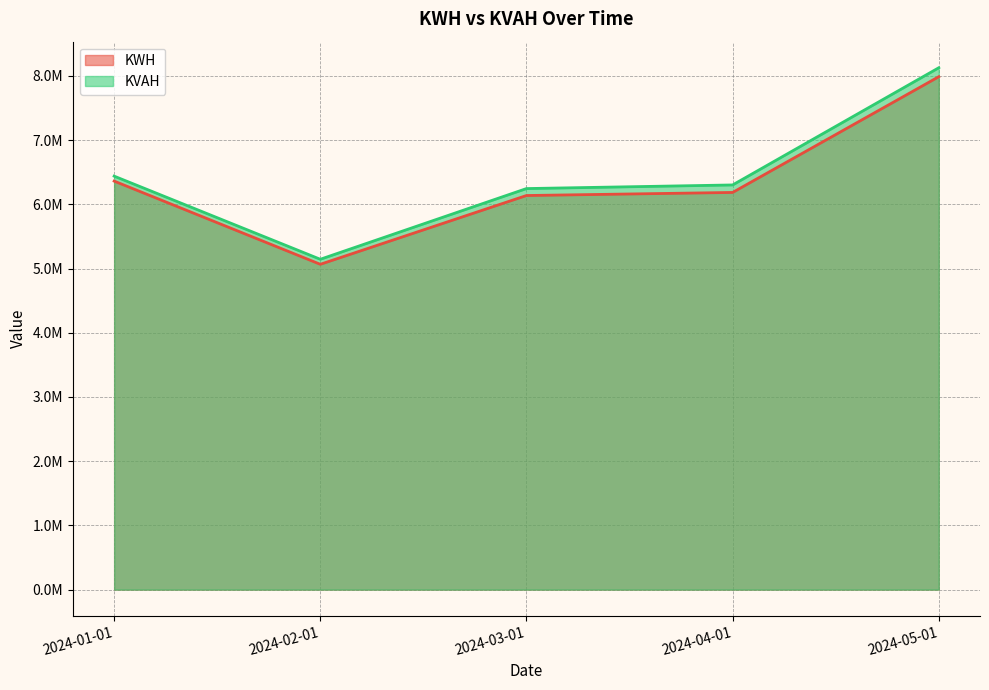

What are all the series names shown in the legend?

KWH, KVAH